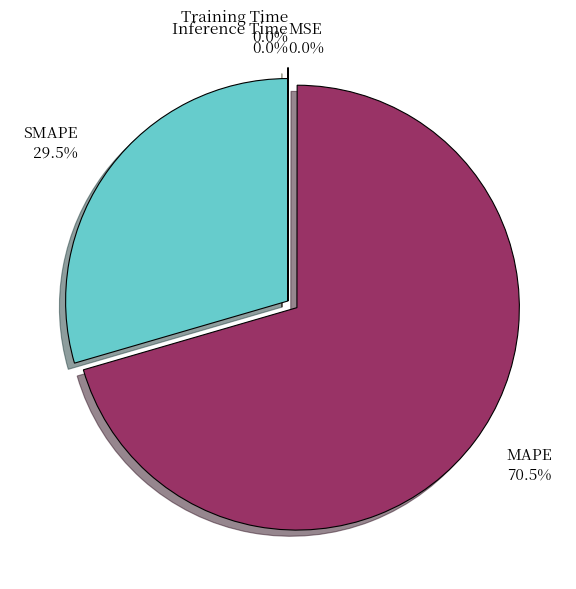

Which category has the biggest portion of the pie?

MAPE